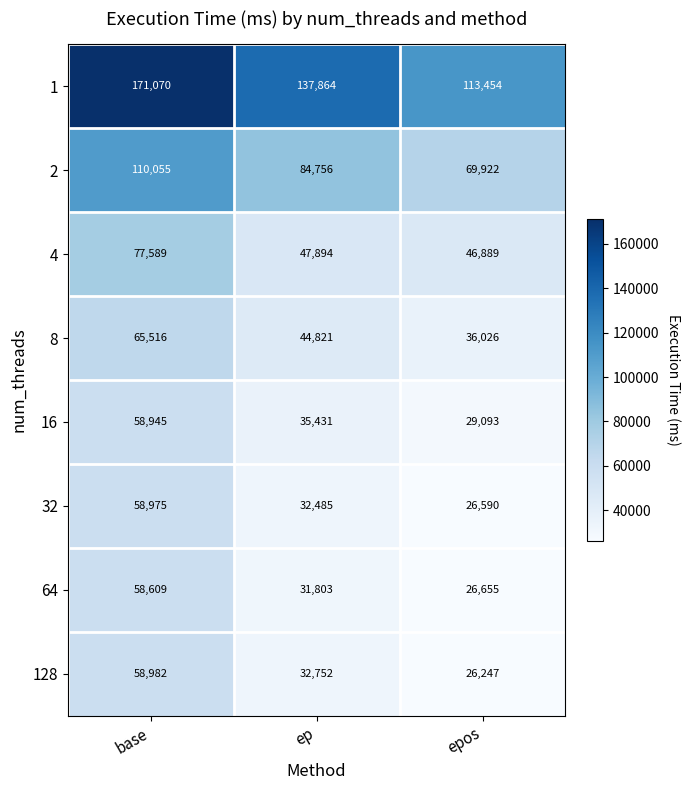

Which series changed the most between base and epos?

1